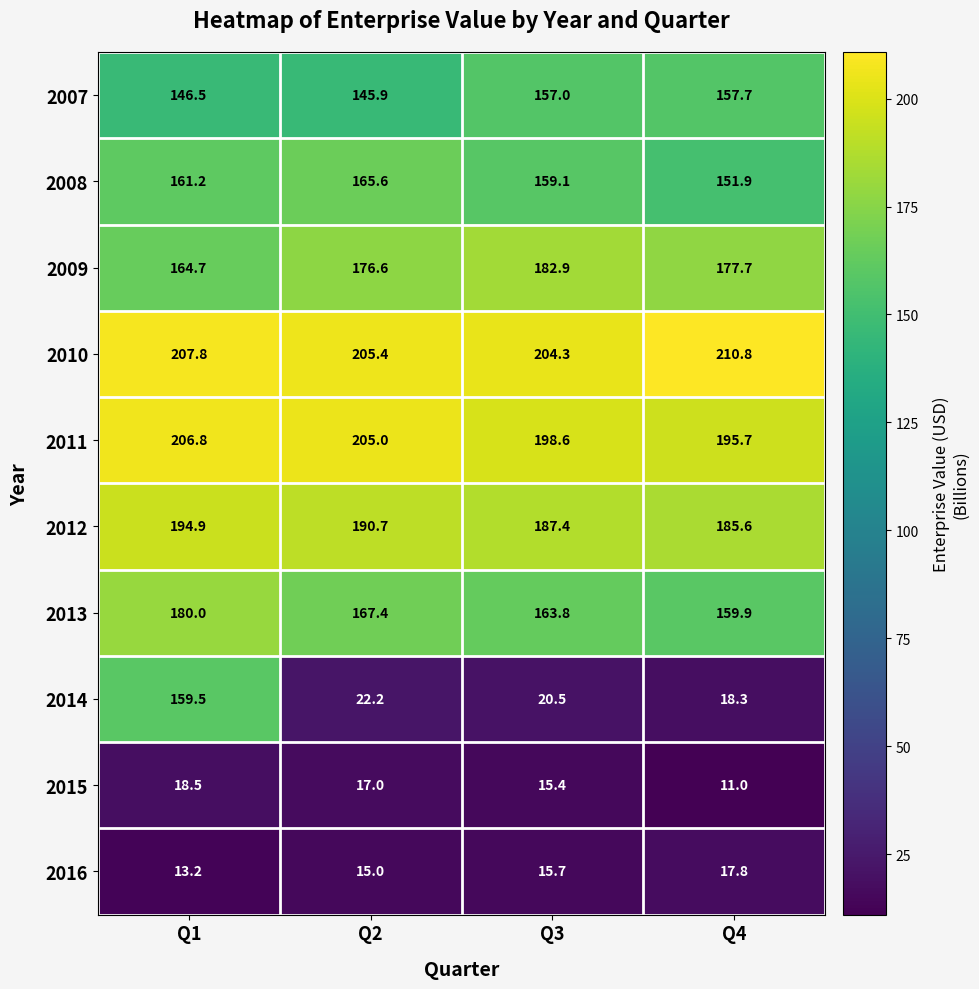

What is the difference between the maximum and second lowest values in the 2014 series?

139.0